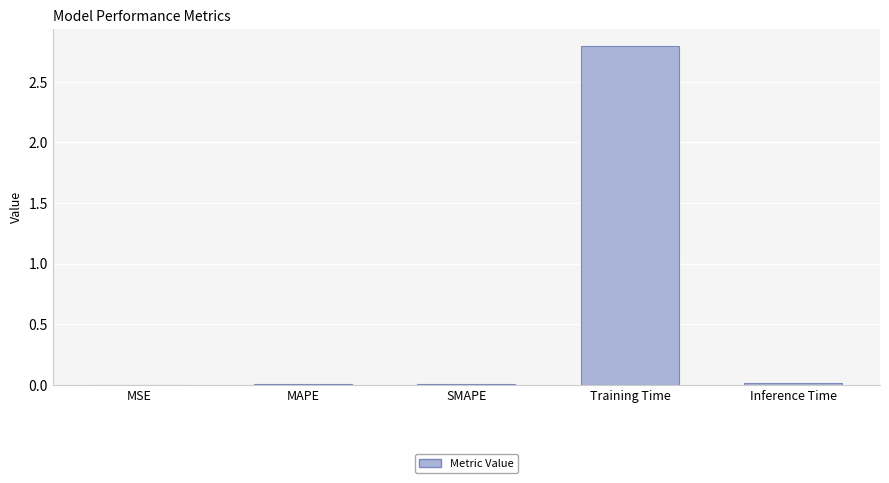

What is the sum of all values?

2.8